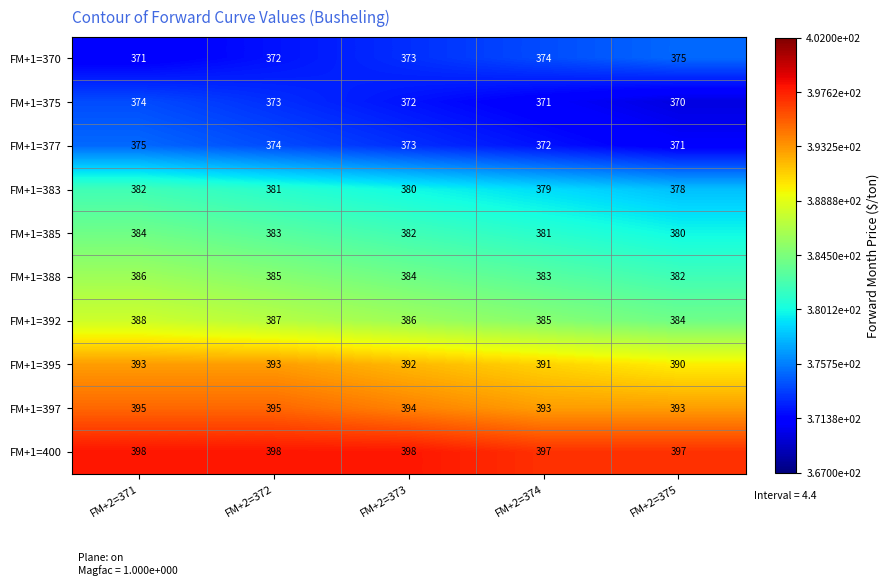

True or false: FM+1=377 has a value of 375 at FM+2=371.

True